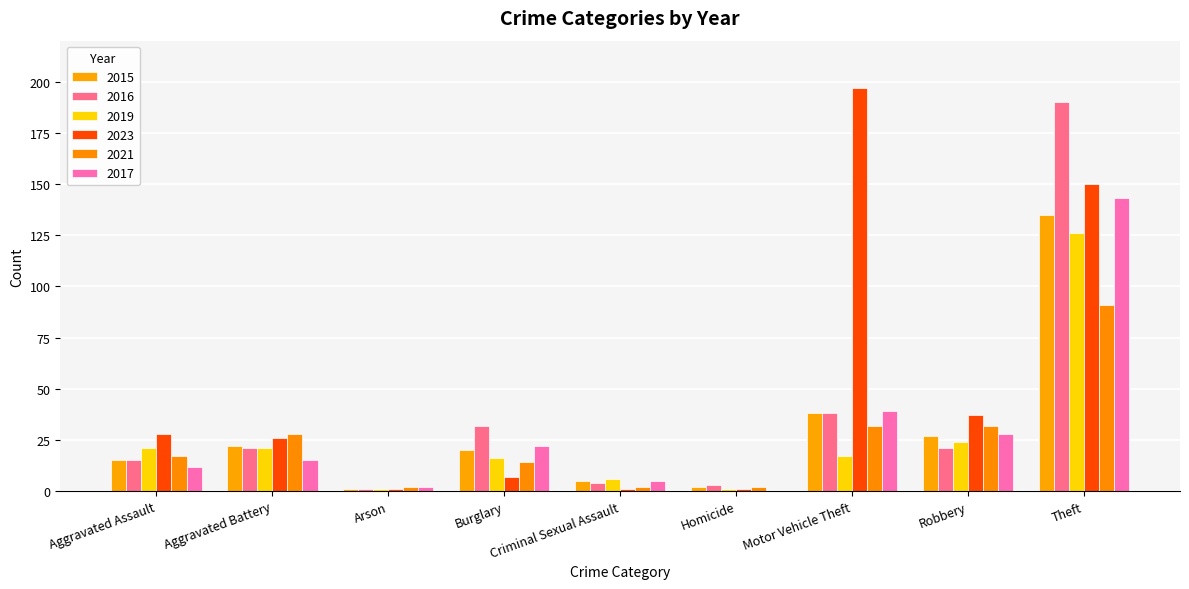

At how many categories does at least one series exceed 26?

6